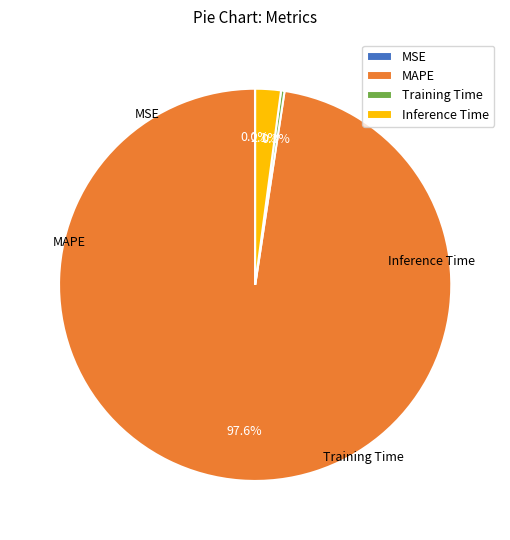

To the nearest percent, what is the difference between the largest and smallest slice percentages?

98%